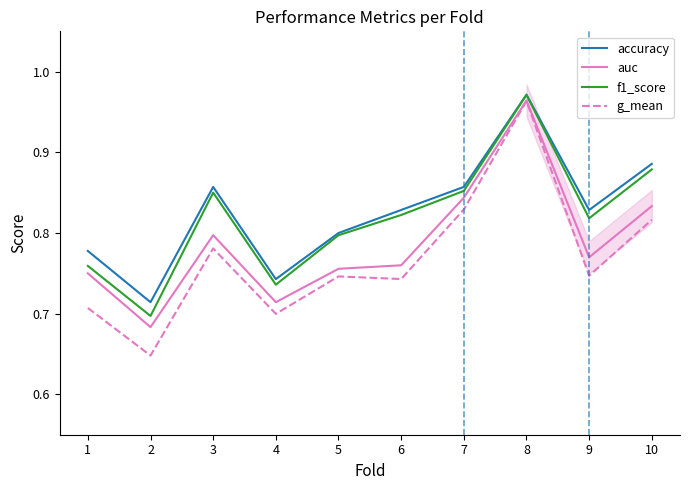

At 5, list the series in order from smallest to largest.

g_mean, auc, f1_score, accuracy